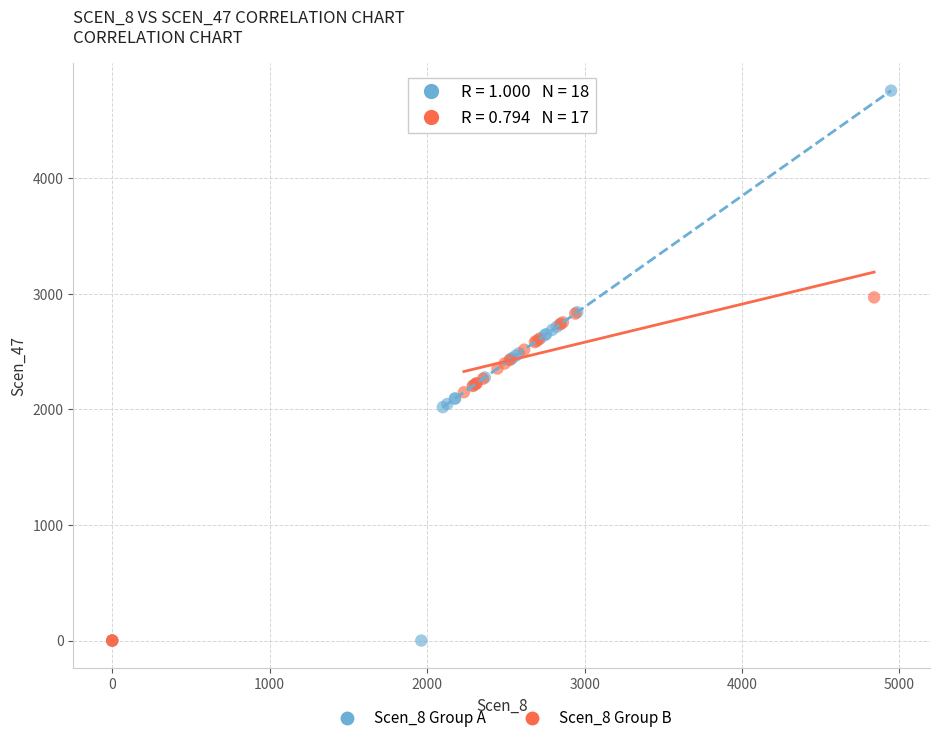

Which series has the largest Y range (max minus min)?

Scen_8 Group A